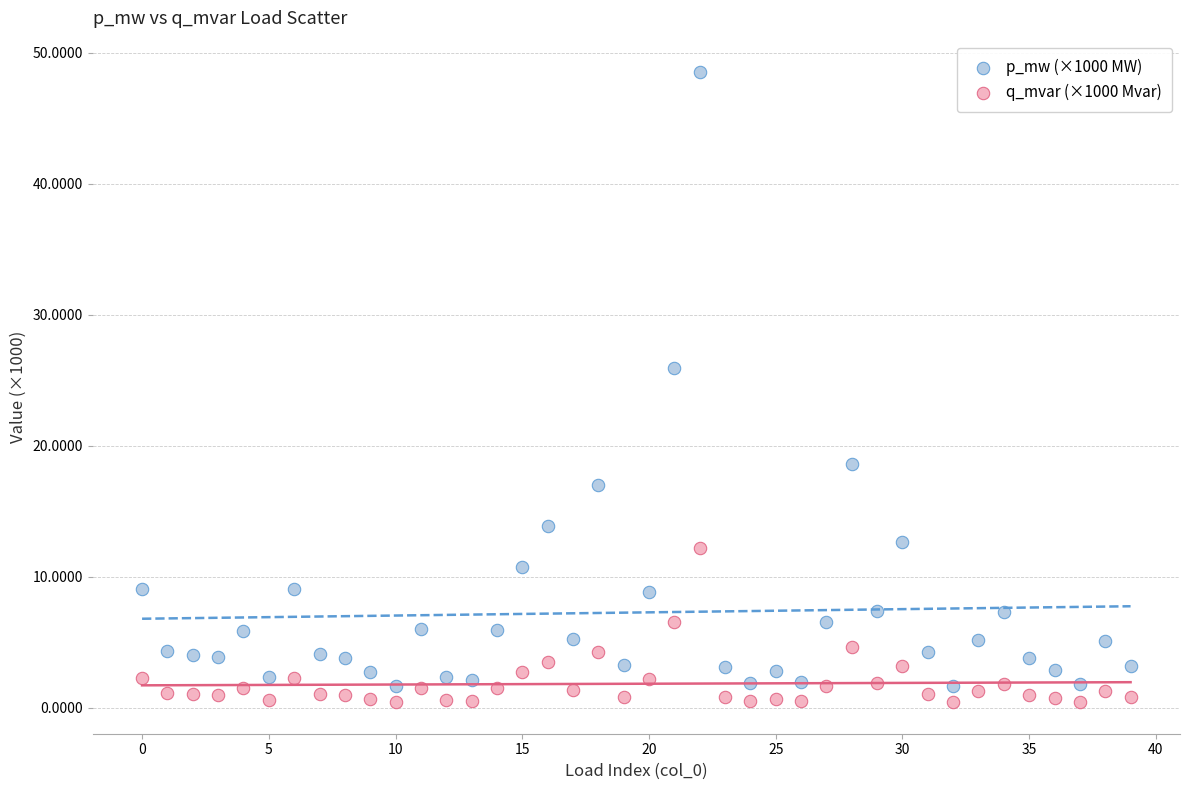

Across all data points, what is the range of Y values (max minus min)?

48.1